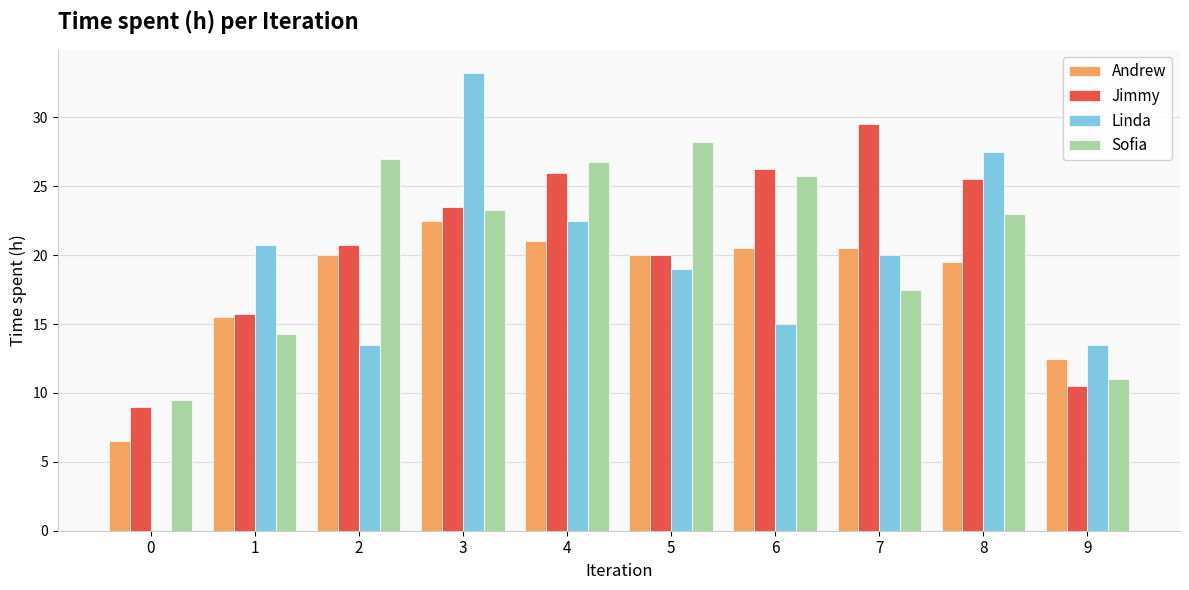

Is it true that Linda equals 20.0 at 7?

True